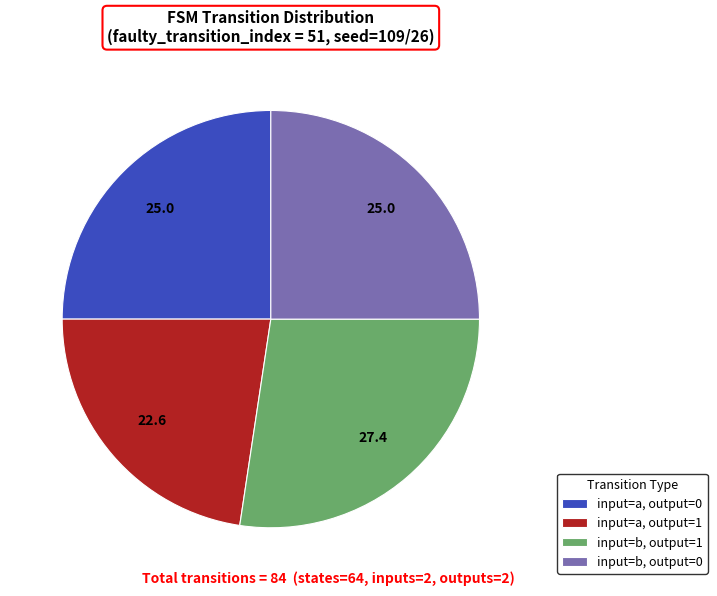

Between input=b, output=1 and input=a, output=0, which is larger?

input=b, output=1